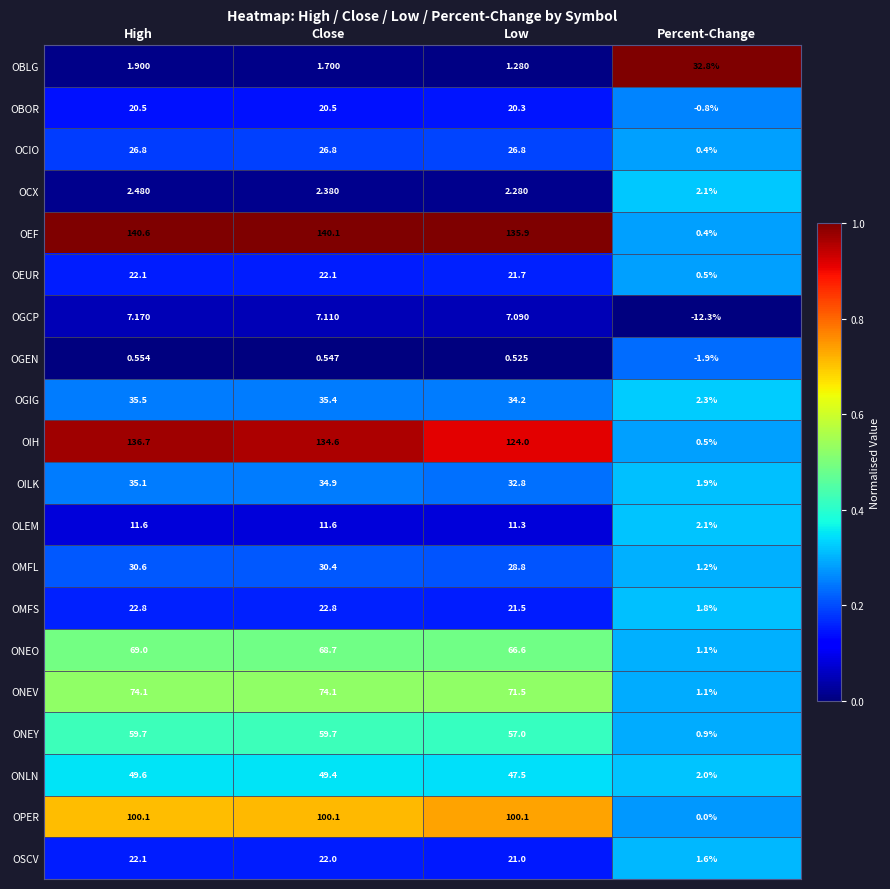

Which label corresponds to the smallest value in the chart?

Percent-Change